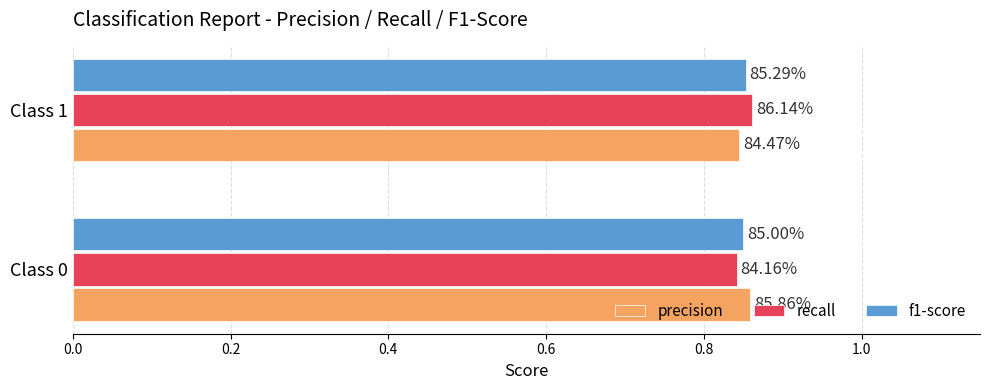

What are all the series names shown in the legend?

precision, recall, f1-score